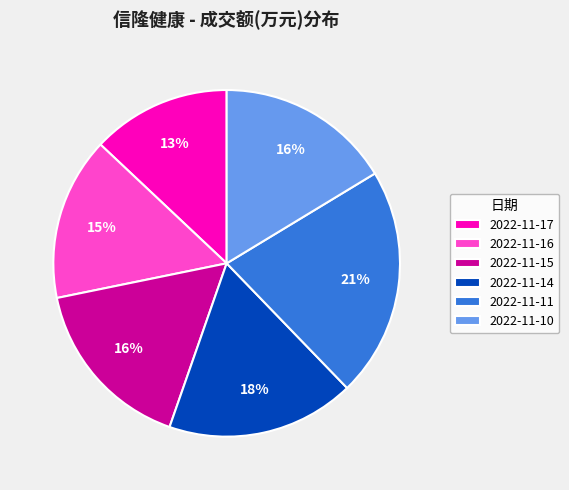

Approximately how many times larger is the value at 2022-11-17 compared to 2022-11-16?

0.9